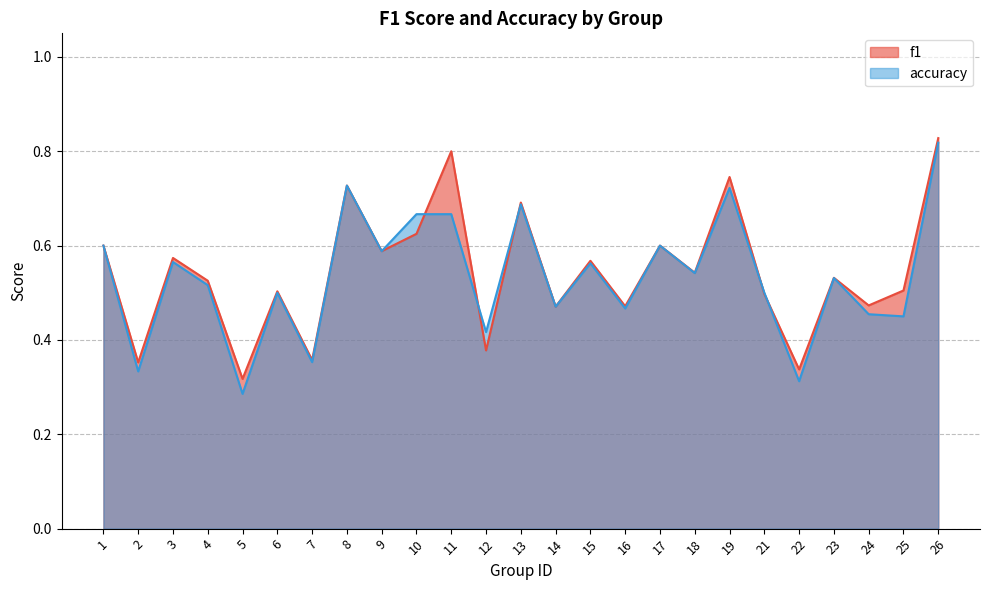

What is the difference between the accuracy values at 2 and 15?

0.2